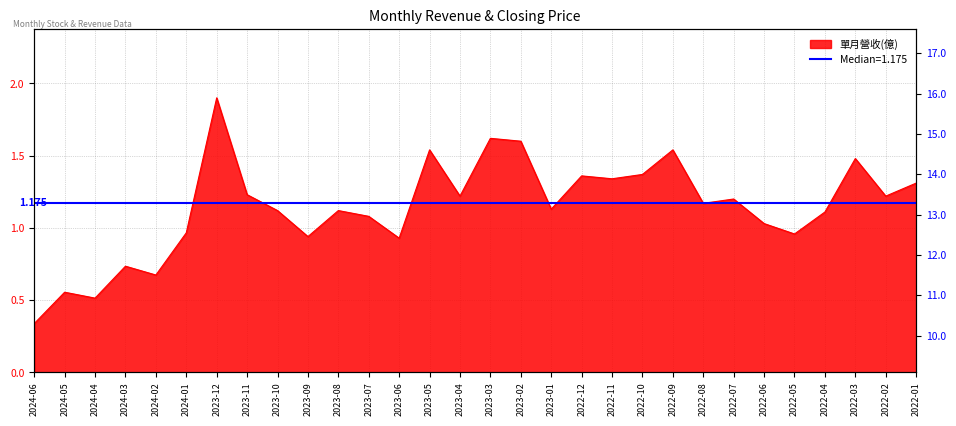

What is the label of the 17th point from the right?

2023-05